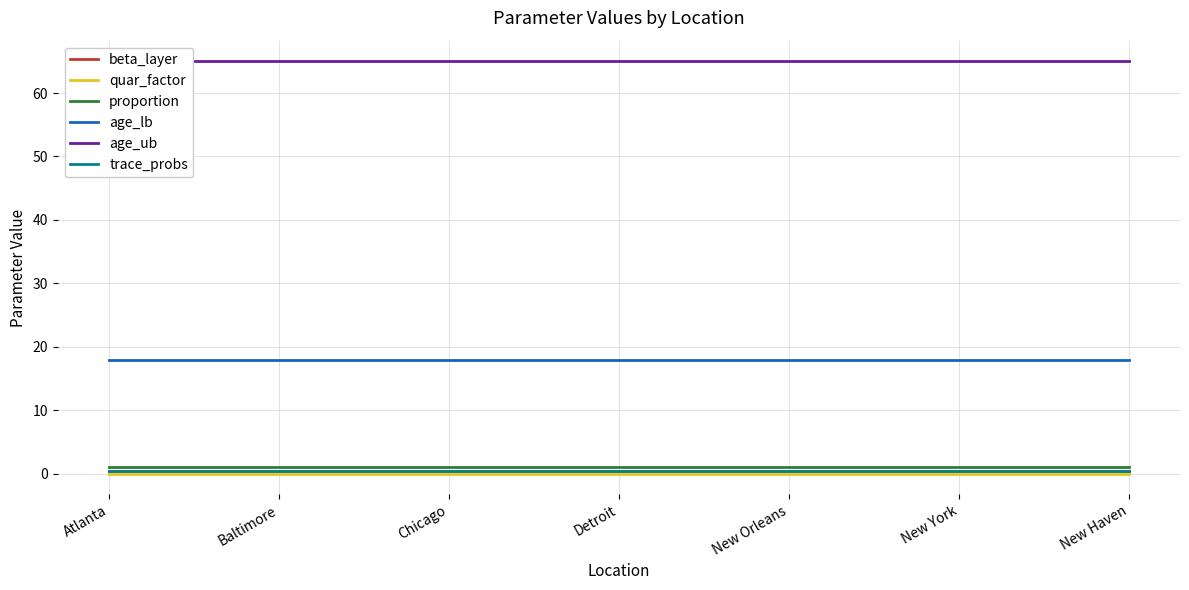

Which category has the highest value in the age_lb series?

Atlanta